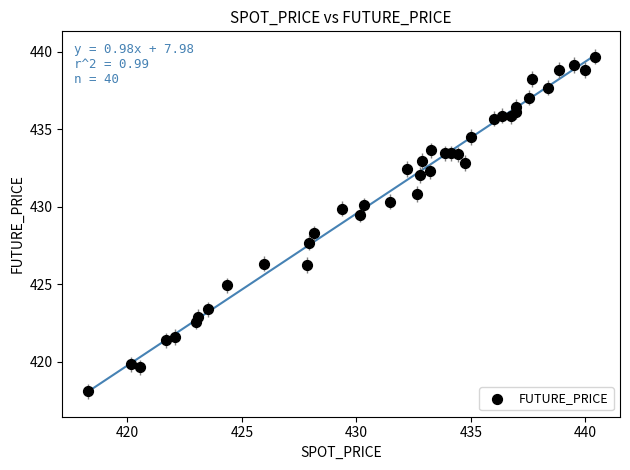

What is the range of X values (max minus min)?

22.1